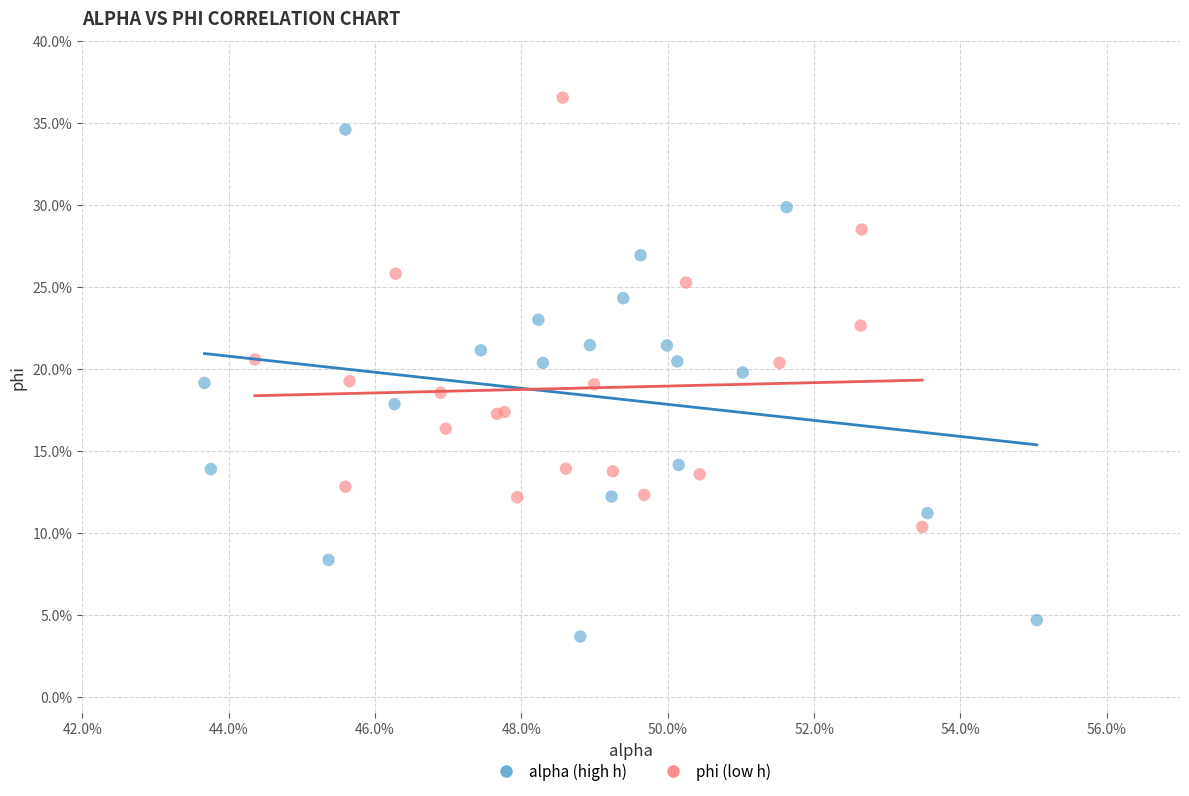

What are all the series names shown in the legend?

alpha (high h), phi (low h)